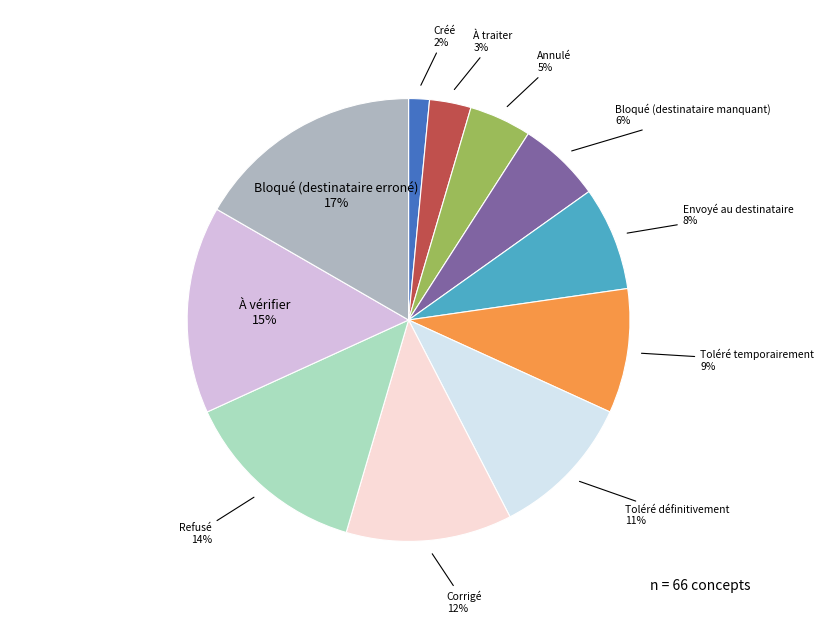

What percentage is the À traiter slice, to the nearest percent?

3%